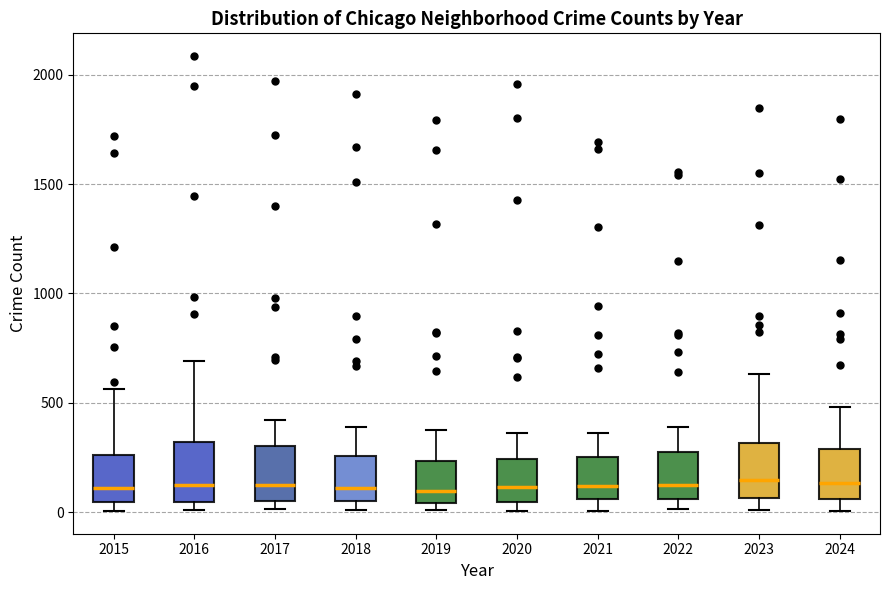

Reading left to right, transcribe this box plot: for each box, give where its median line is, the range the box spans, and where its two whiskers end, as read against the y-axis. The values are not printed on the chart, so give them approximately, as read against the axis.

2015: median 100, box 50 to 250, whiskers 0 to 550
2016: median 150, box 50 to 300, whiskers 0 to 700
2017: median 100, box 50 to 300, whiskers 0 to 400
2018: median 100, box 50 to 250, whiskers 0 to 400
2019: median 100, box 50 to 250, whiskers 0 to 400
2020: median 100, box 50 to 250, whiskers 0 to 350
2021: median 100, box 50 to 250, whiskers 0 to 350
2022: median 100, box 50 to 250, whiskers 0 to 400
2023: median 150, box 50 to 300, whiskers 0 to 650
2024: median 150, box 50 to 300, whiskers 0 to 500